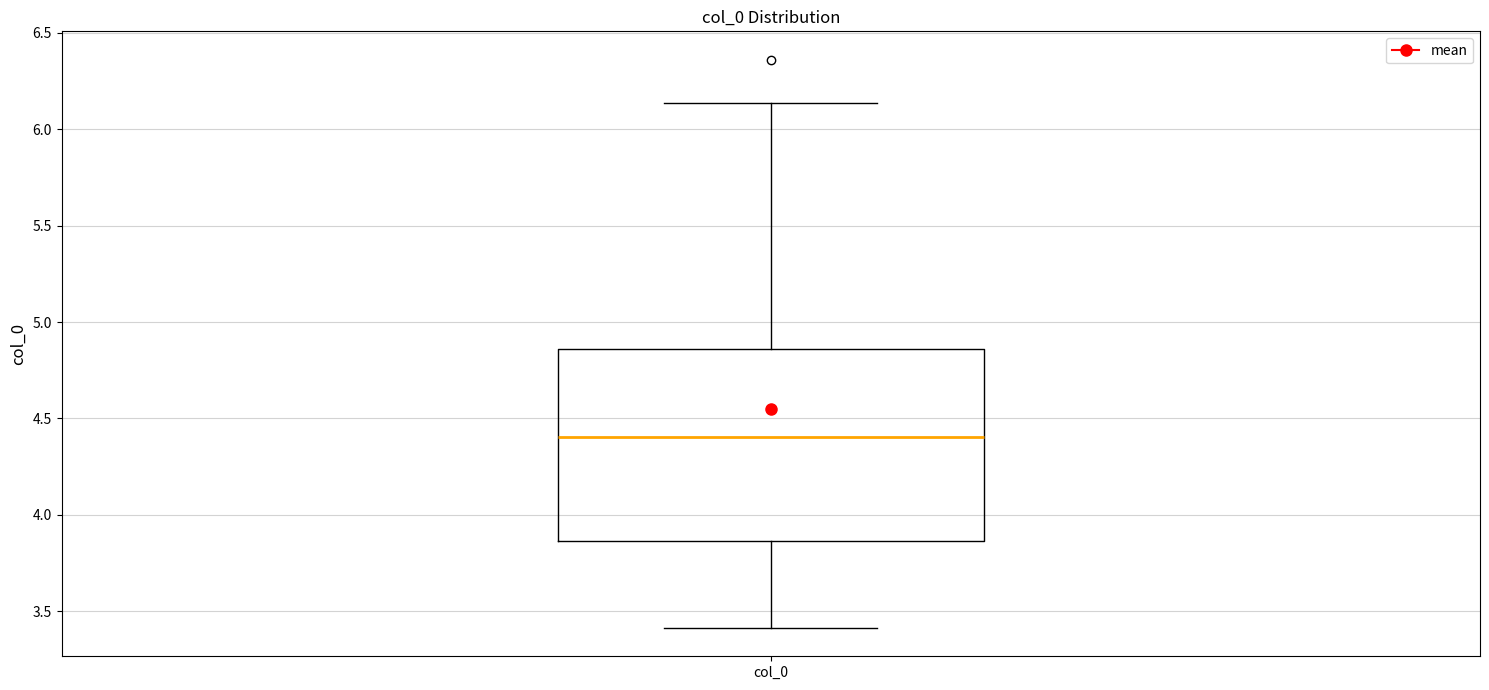

Where is the upper edge of the box for col_0 on the y-axis? The values are not printed on the chart, so give them approximately, as read against the axis.

4.85